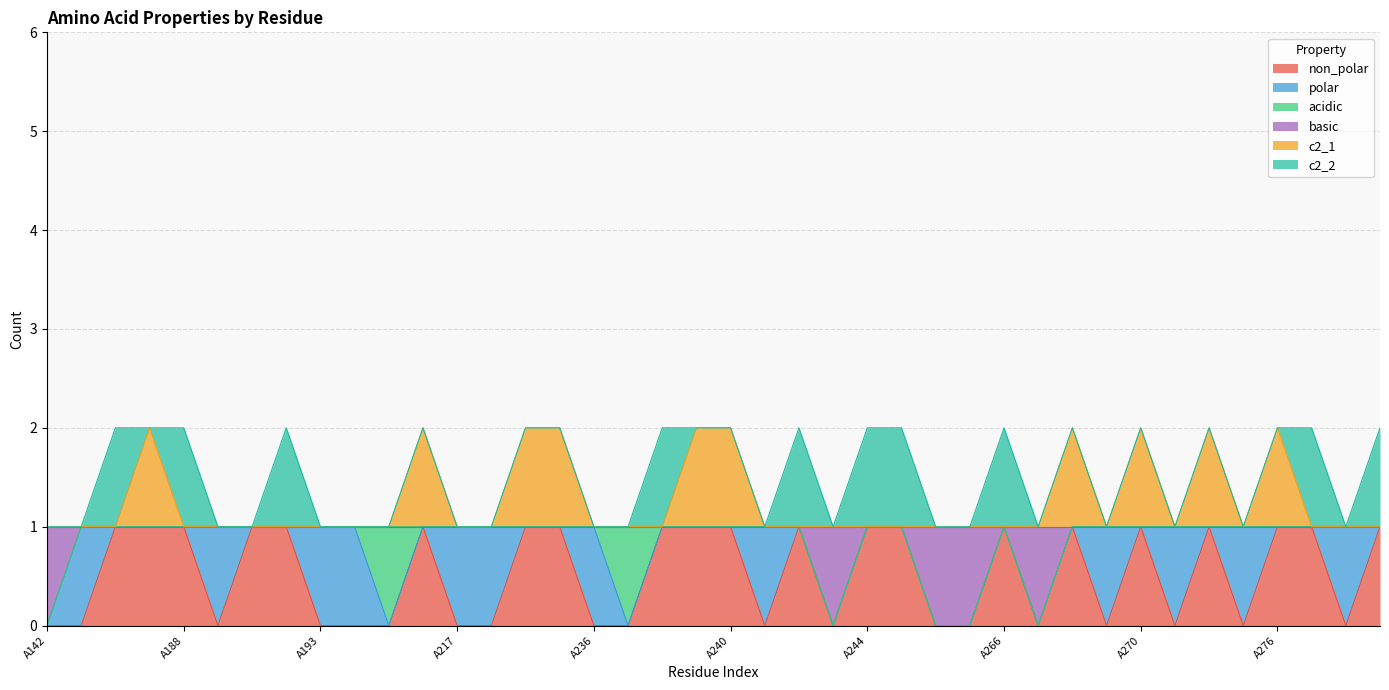

What is the difference between the maximum and second lowest values in the c2_1 series?

1